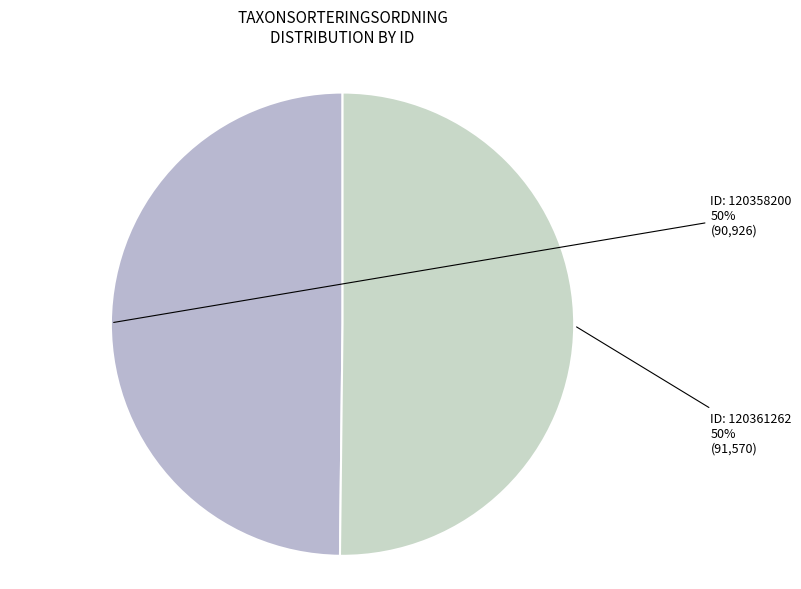

How many slices are in this pie chart?

2